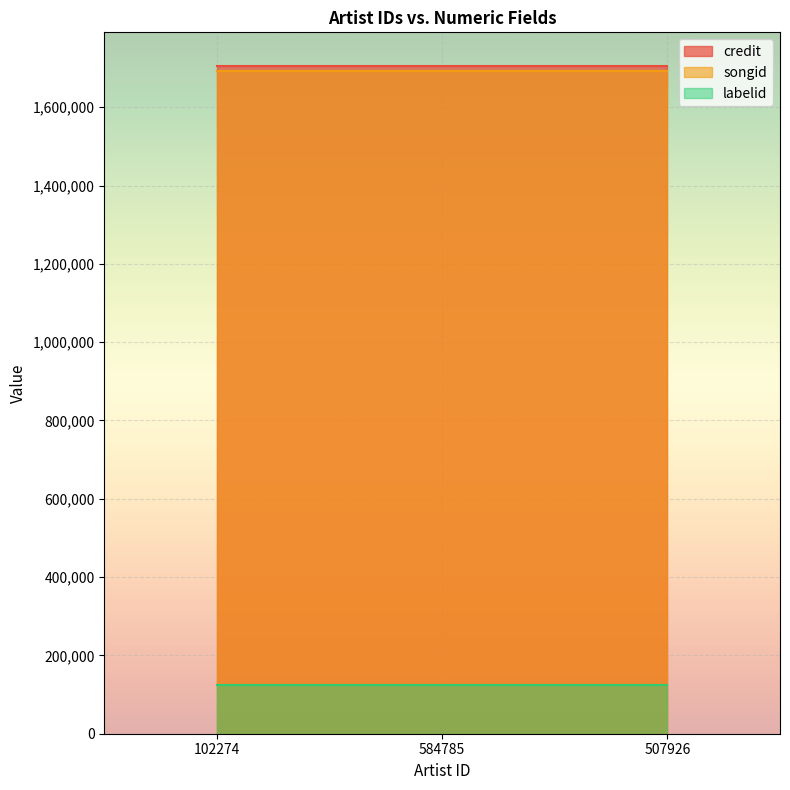

At which category is the sum across all series the highest?

102274